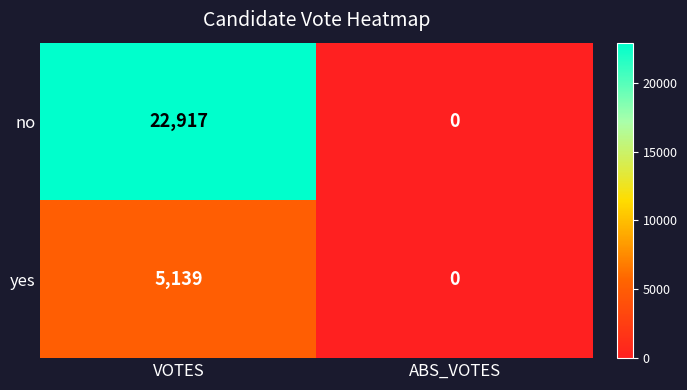

Count the number of categories in the chart.

2